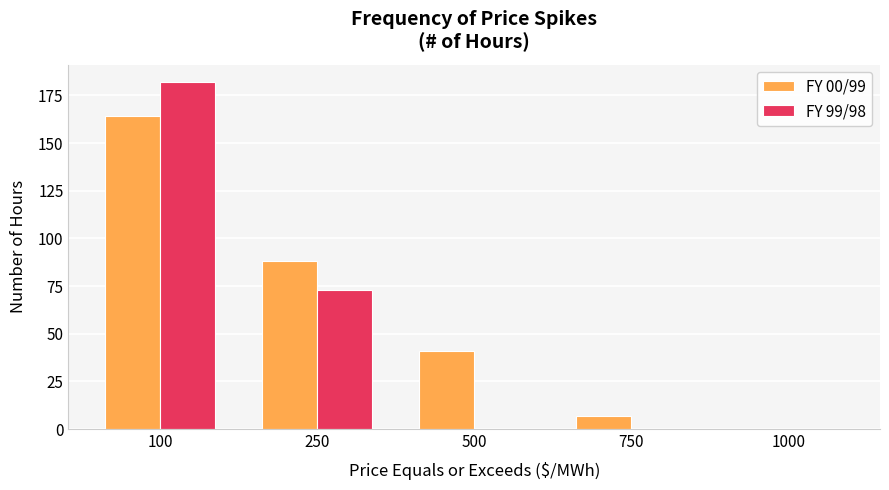

Does the chart contain stacked bars?

No